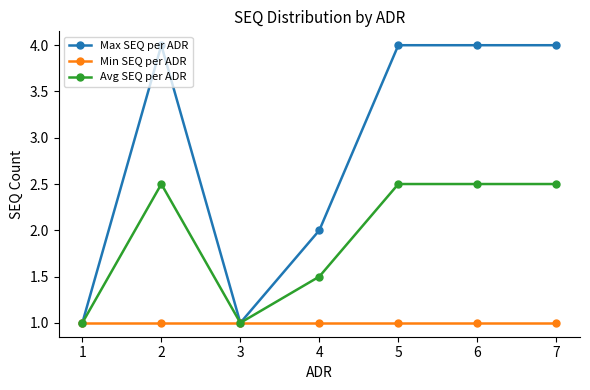

What is the value of the Avg SEQ per ADR point at the 4th from the left?

1.5